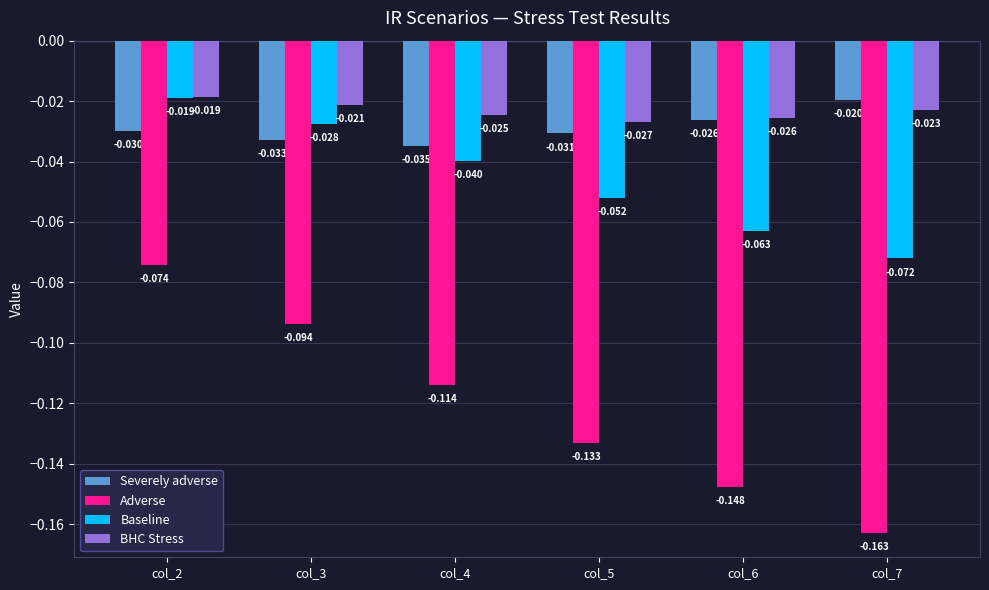

True or false: Baseline has a value of -0.1 at col_4.

False